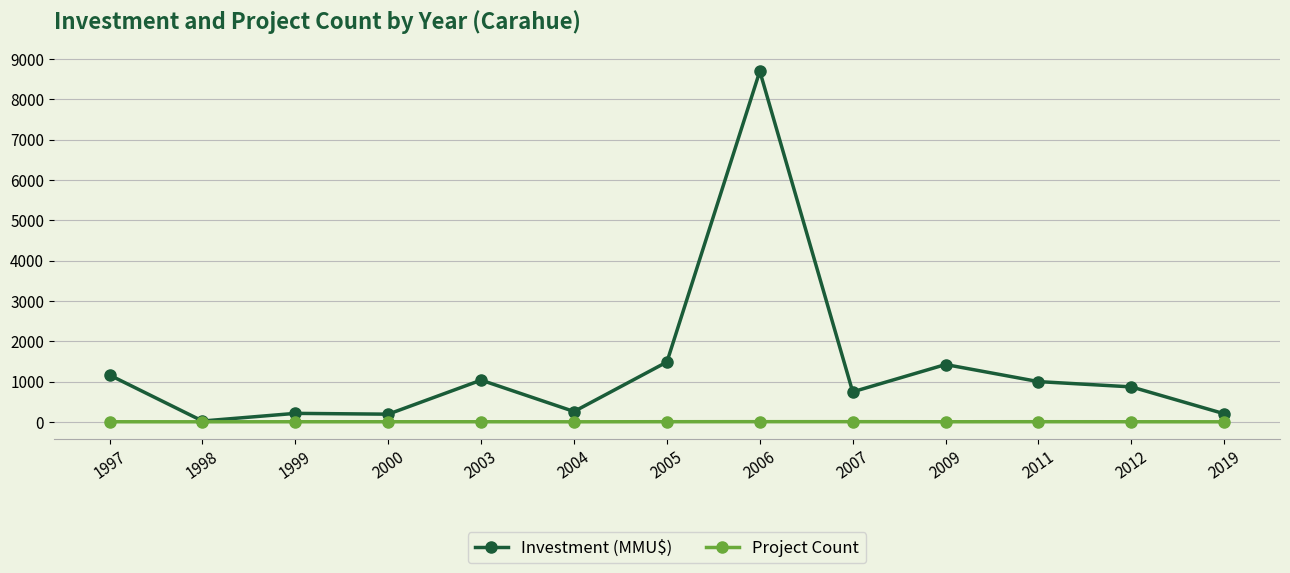

Which series has the largest total across all categories?

Investment (MMU$)